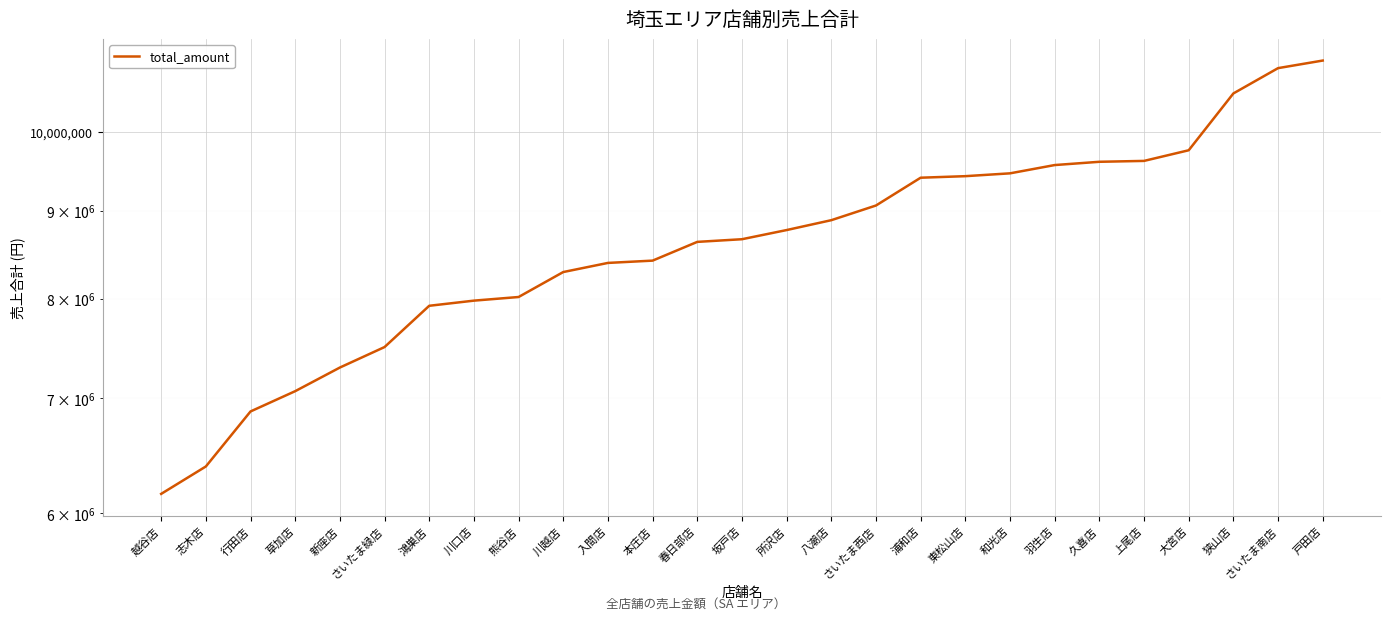

The chart shows a value of 8288512 at 川越店. True or false?

True